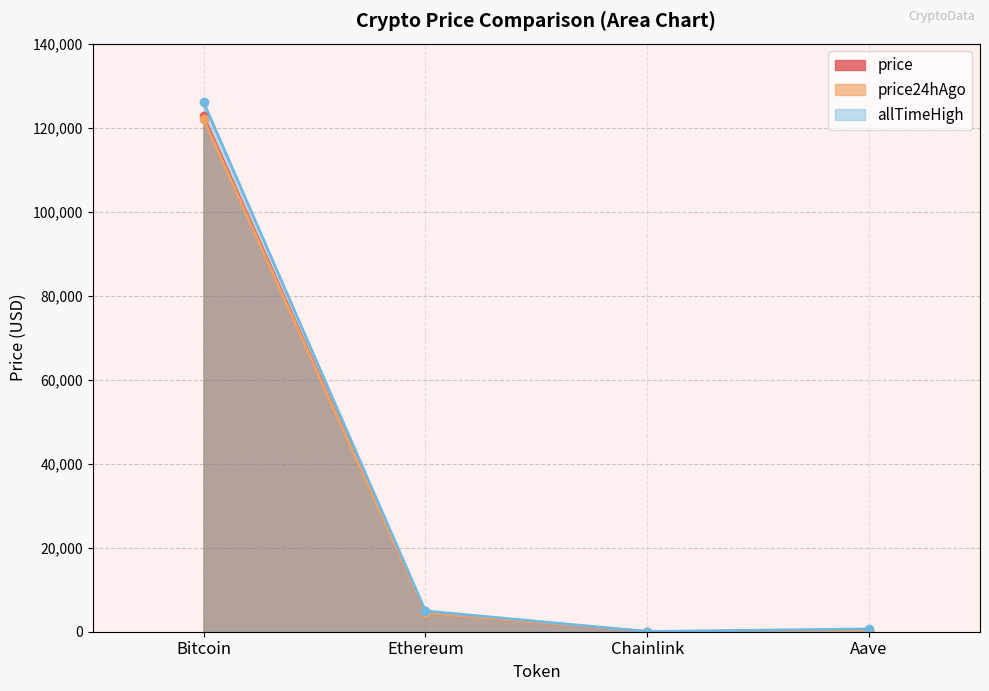

Reading left to right, what are all the values shown in this chart?

price: 122696.0	4497.9	22.4	284.1
price24hAgo: 122029.0	4473.8	22.0	278.5
allTimeHigh: 126080.0	4946.1	52.7	661.7